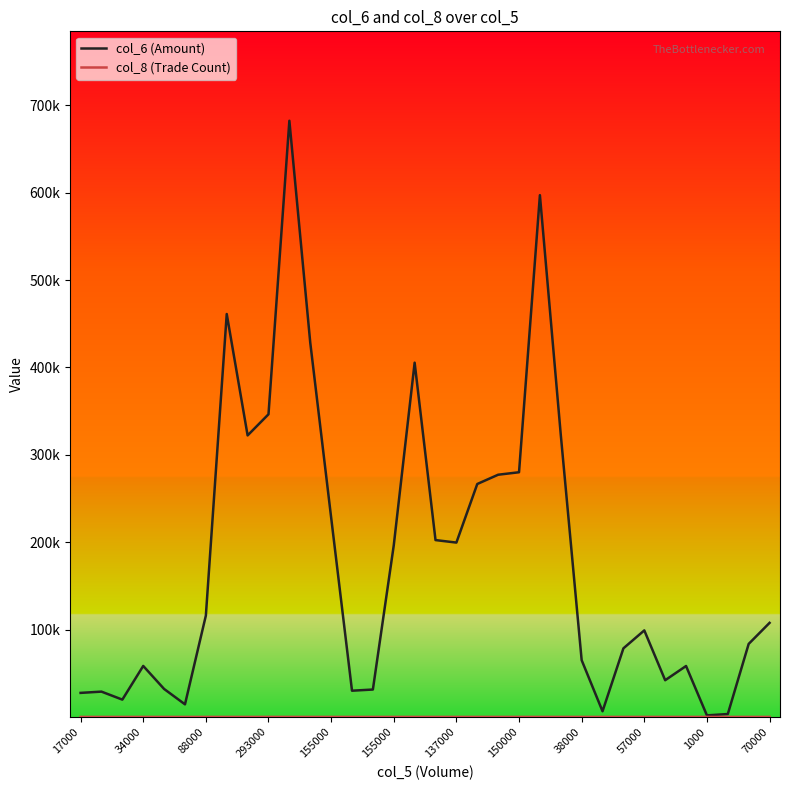

What is the average value of the col_8 (Trade Count) series?

6